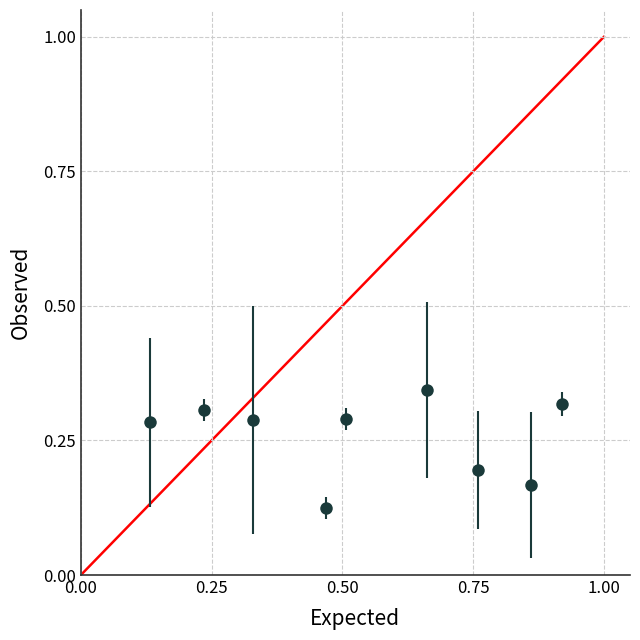

How many interior local valleys (lower than both neighbors) does the data have?

2